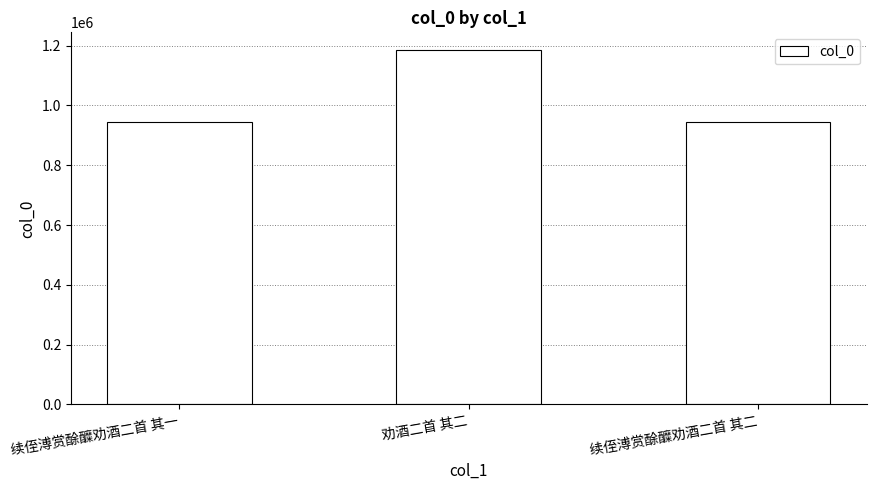

At which label is the value closest to 1065110?

续侄溥赏酴醾劝酒二首 其一